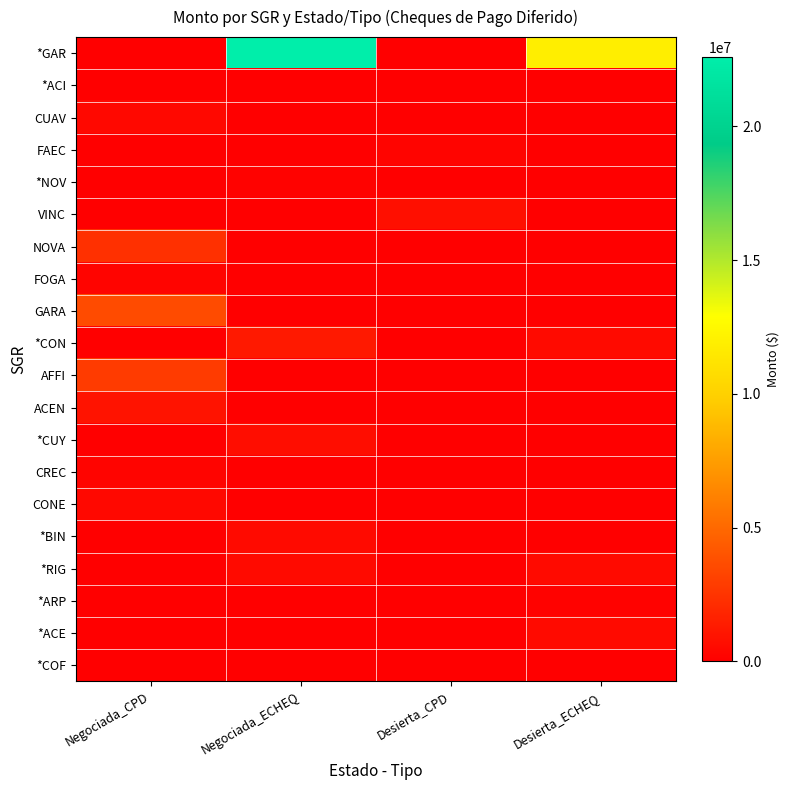

Which series has the largest range (max minus min)?

*GAR